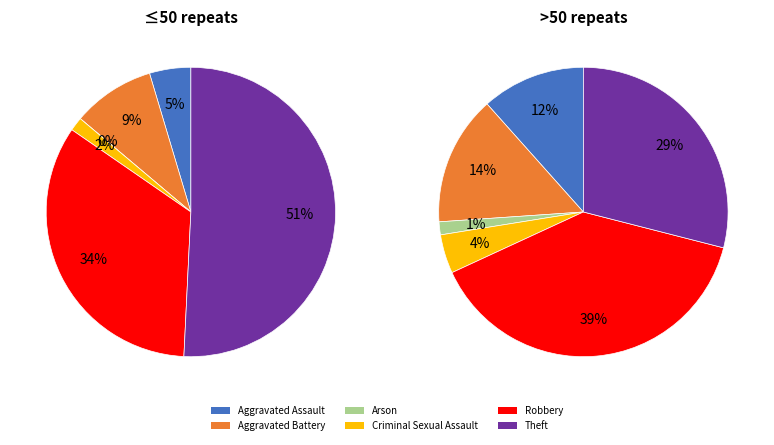

What is the largest slice in the pie chart?

Theft